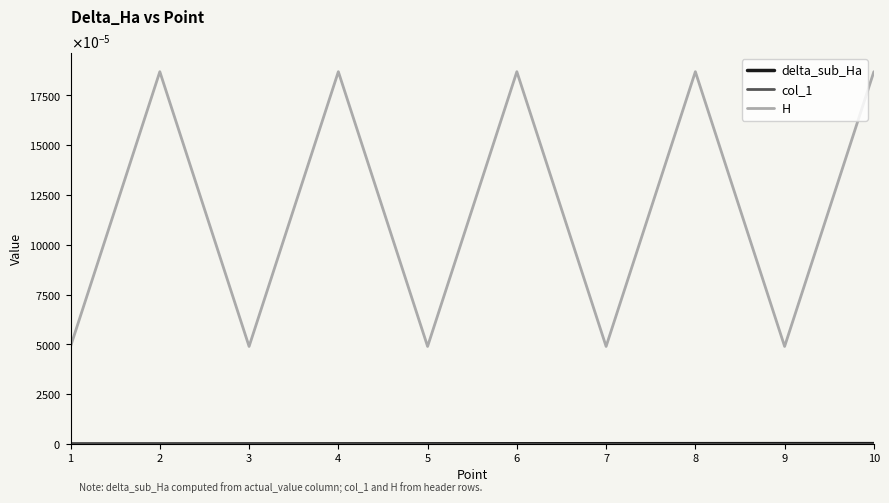

True or false: delta_sub_Ha and H intersect in this chart.

False